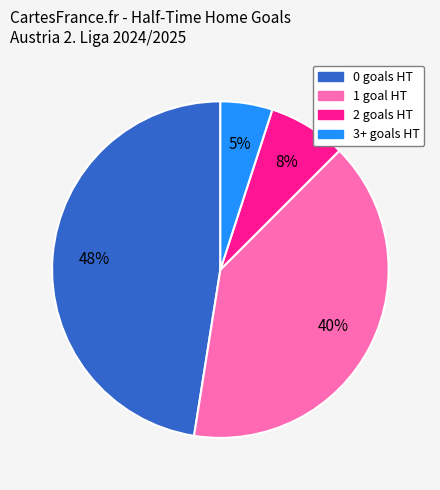

True or false: 2 accounts for 22% of the total.

False